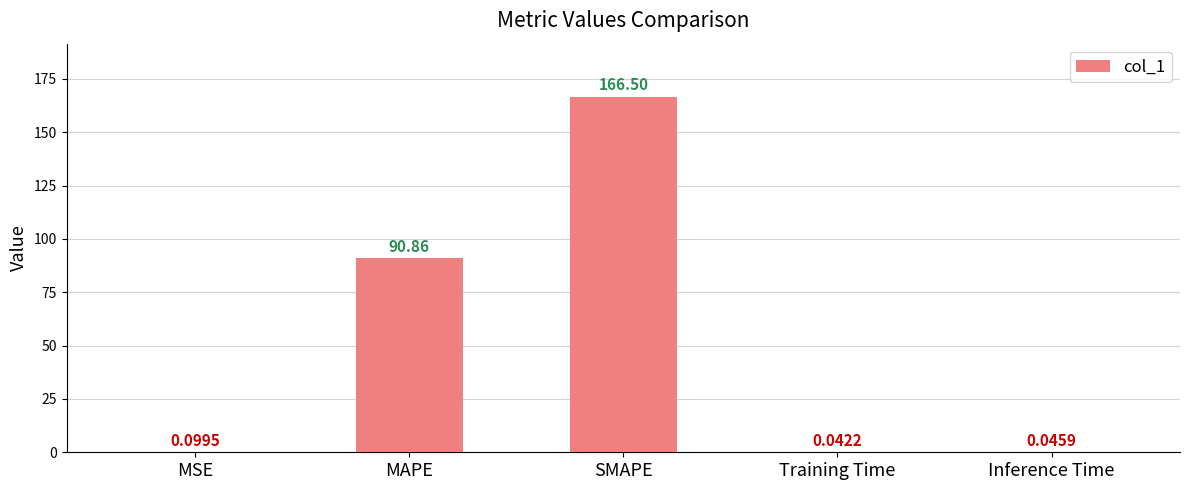

At which category does the chart reach its peak across all series?

SMAPE